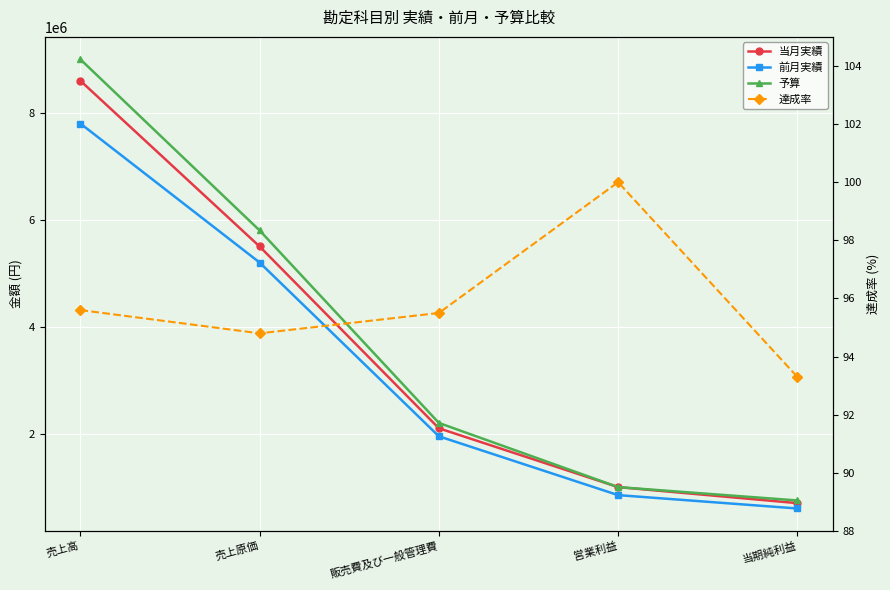

At how many categories does at least one series exceed 1384626?

3